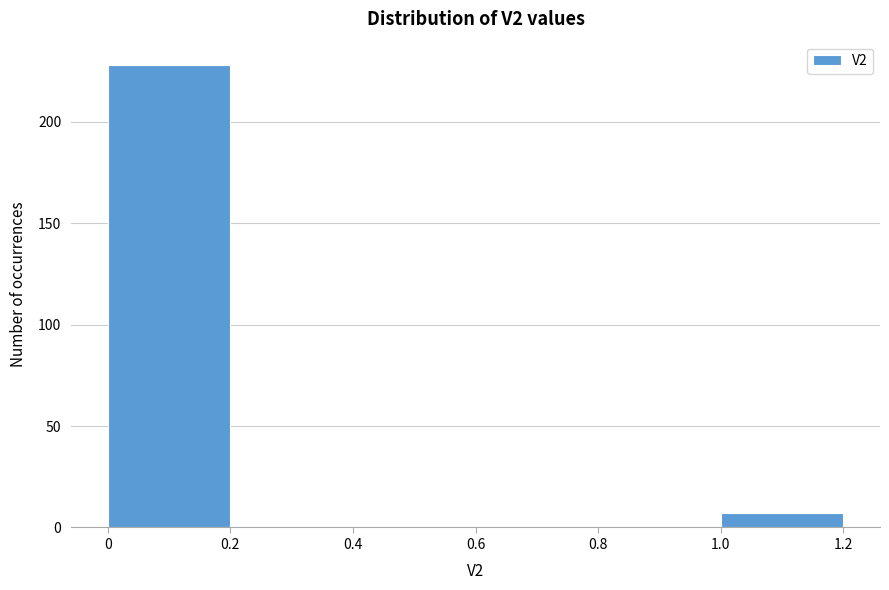

Reading left to right, transcribe this chart: for each bar, give the range it covers on the x-axis and its height. The values are not printed on the chart, so give them approximately, as read against the axis.

0 to 0.2: 230
0.2 to 0.4: 0
0.4 to 0.6: 0
0.6 to 0.8: 0
0.8 to 1.0: 0
1.0 to 1.2: 5